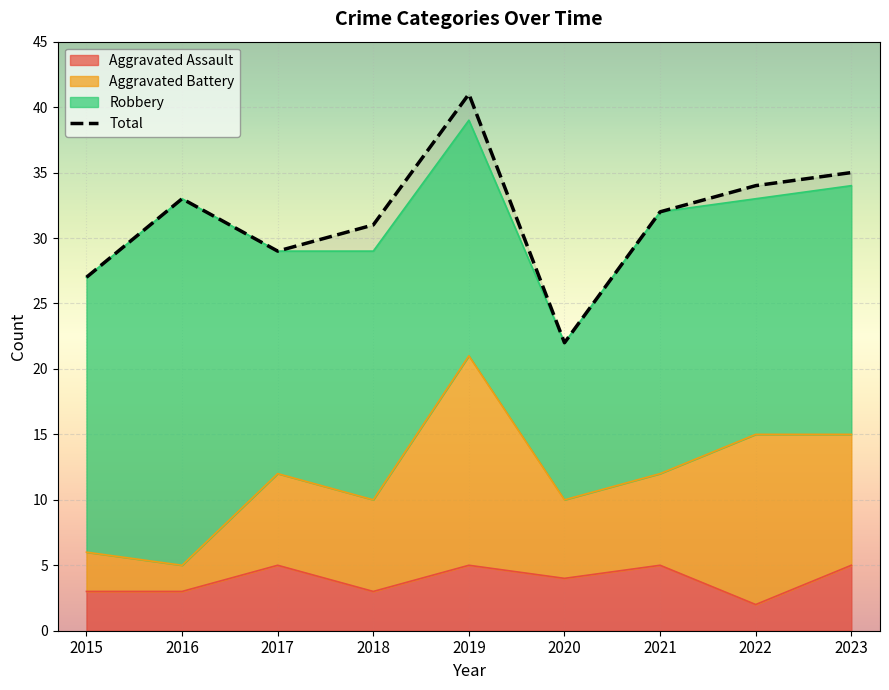

What is the difference between the maximum and minimum values in the Total series?

19